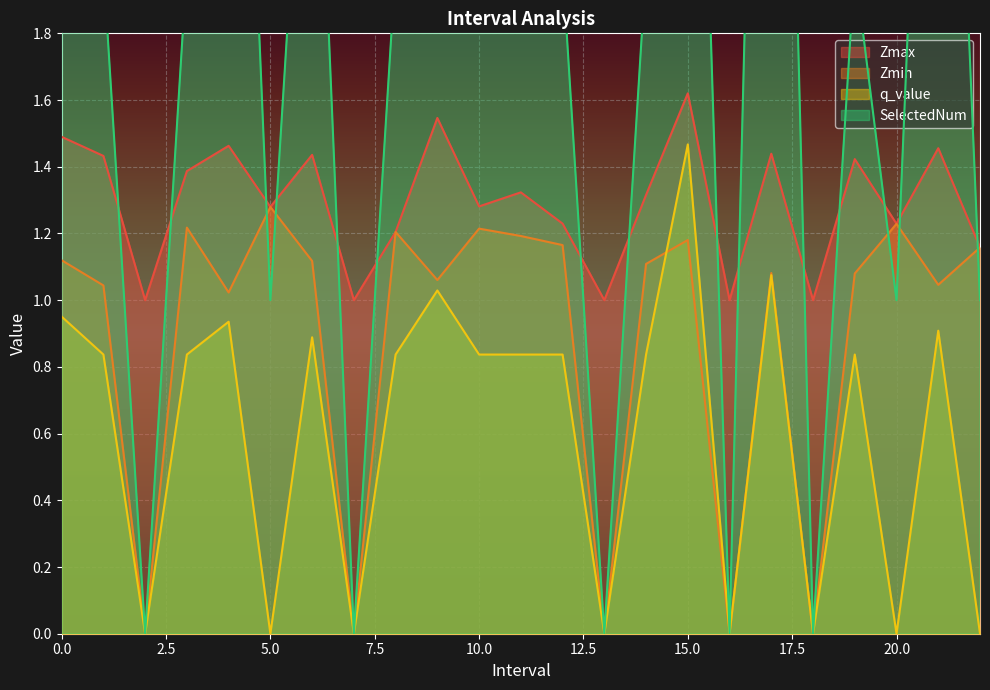

What is the difference between the SelectedNum values at 22.0 and 3.0?

1.0